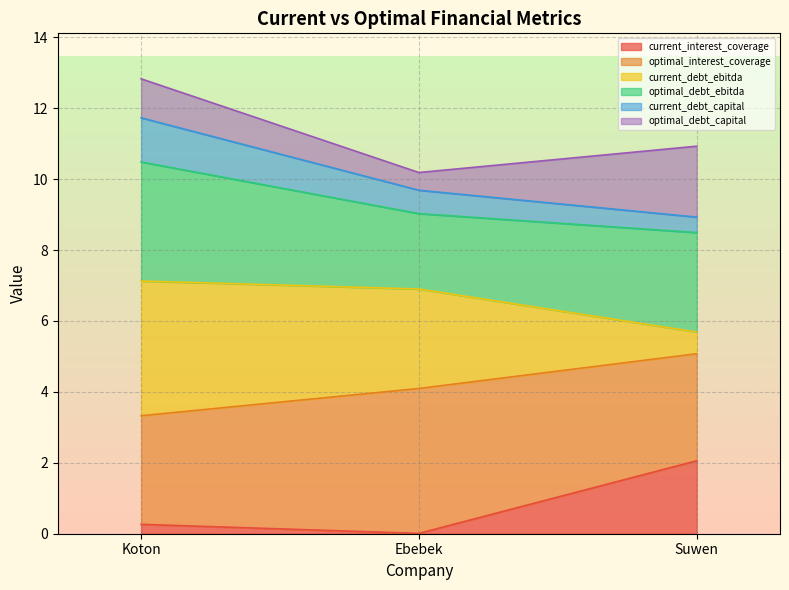

At which label does current_interest_coverage reach its peak?

Suwen